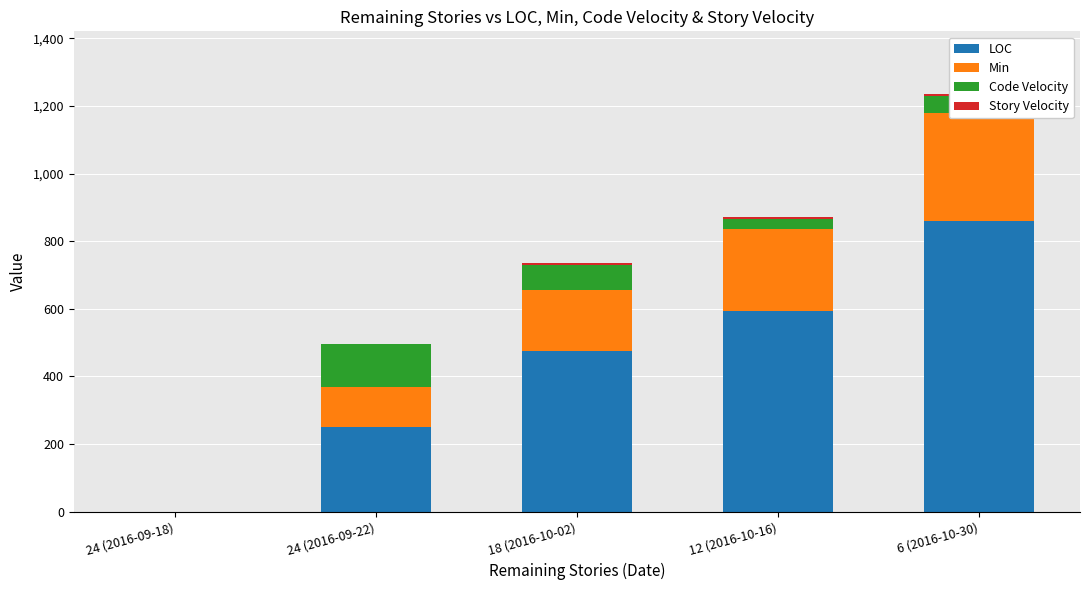

At which category is the sum across all series the highest?

6 (2016-10-30)